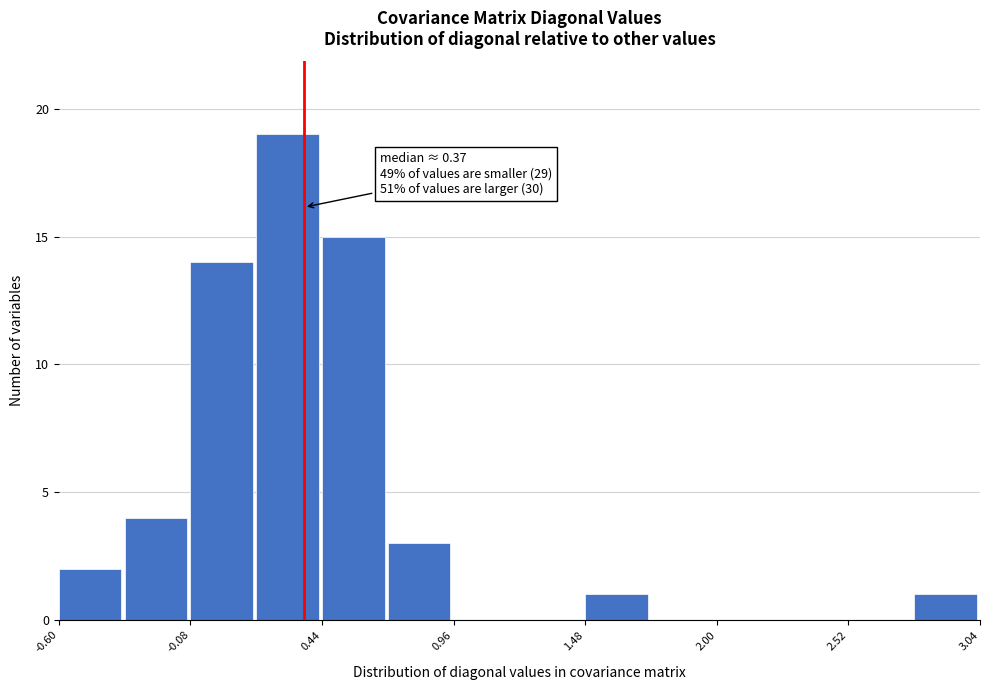

Around what value on the x-axis is the tallest bar? Give the approximate position of its centre, as read against the axis.

0.3